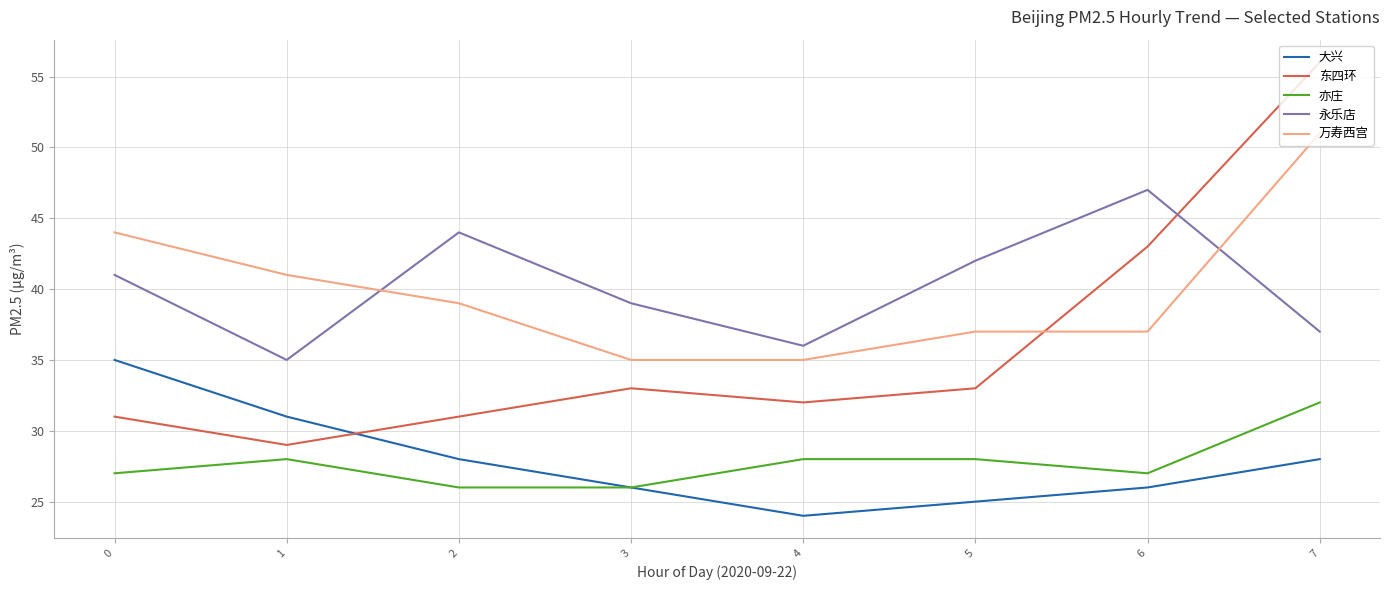

What are all the series names shown in the legend?

大兴, 东四环, 亦庄, 永乐店, 万寿西宫